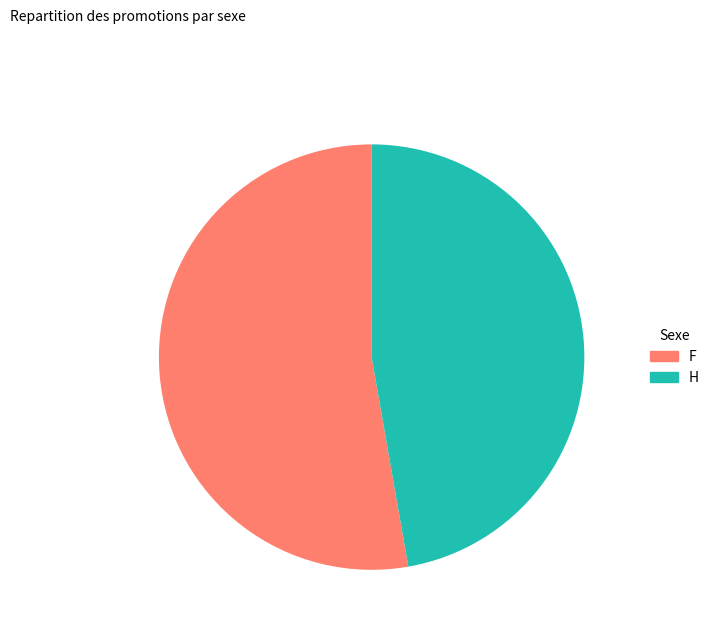

Is there a majority slice in this chart?

Yes